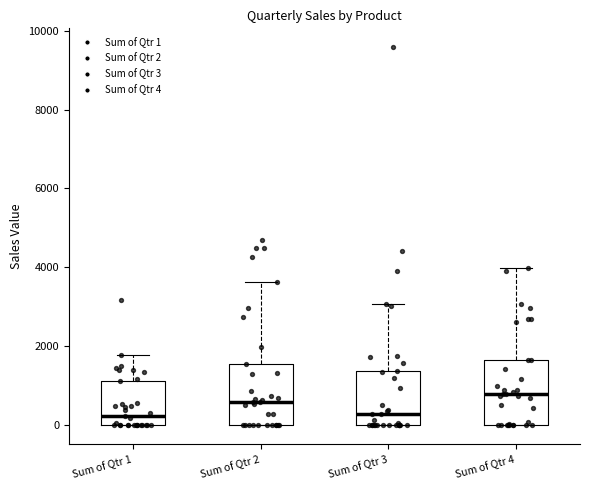

Reading left to right, read every box against the y-axis: the position of its median line, the range the box covers, and the ends of its whiskers. The values are not printed on the chart, so give them approximately, as read against the axis.

Sum of Qtr 1: median 200, box 0 to 1200, whiskers 0 to 1800
Sum of Qtr 2: median 600, box 0 to 1600, whiskers 0 to 3600
Sum of Qtr 3: median 200, box 0 to 1400, whiskers 0 to 3000
Sum of Qtr 4: median 800, box 0 to 1600, whiskers 0 to 4000